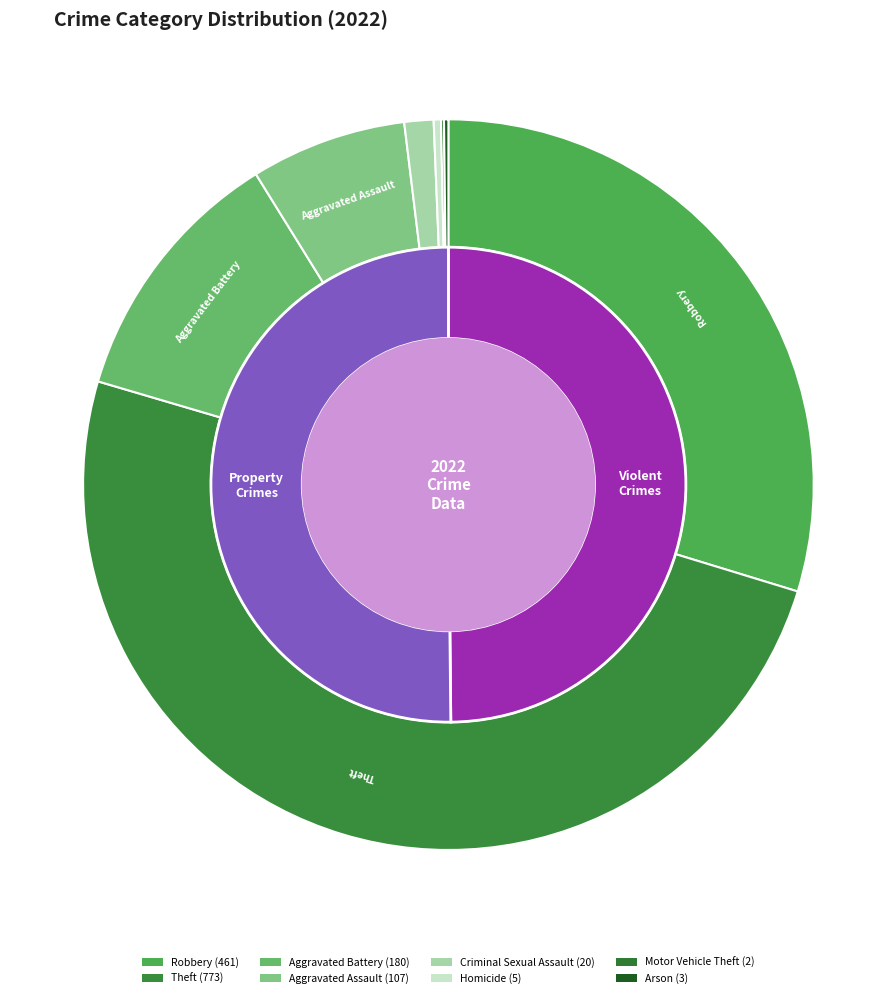

To the nearest percent, what portion does Criminal Sexual Assault represent?

1%